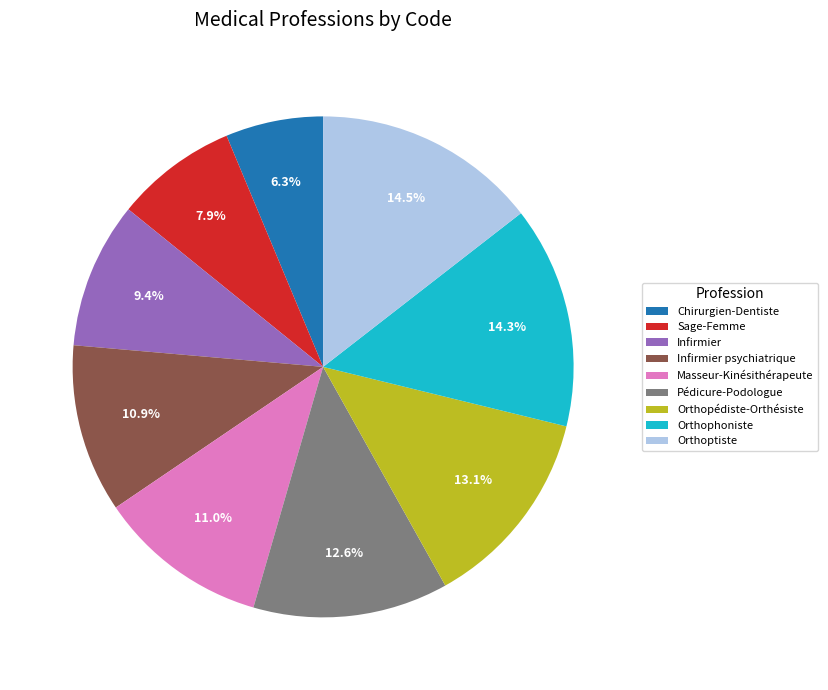

Is the sum of Orthopédiste-Orthésiste and Infirmier greater than half?

No